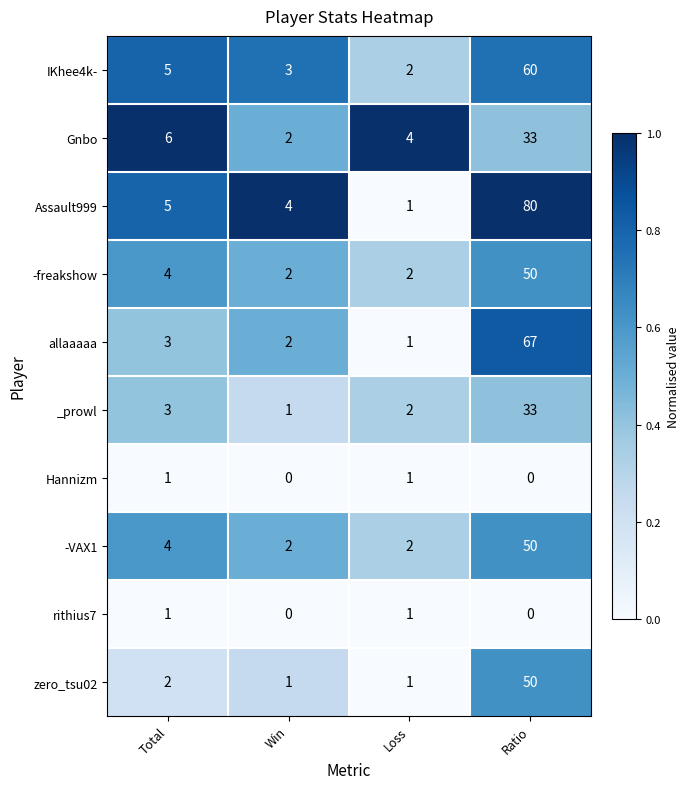

The IKhee4k- series shows 1 at Loss. True or false?

False